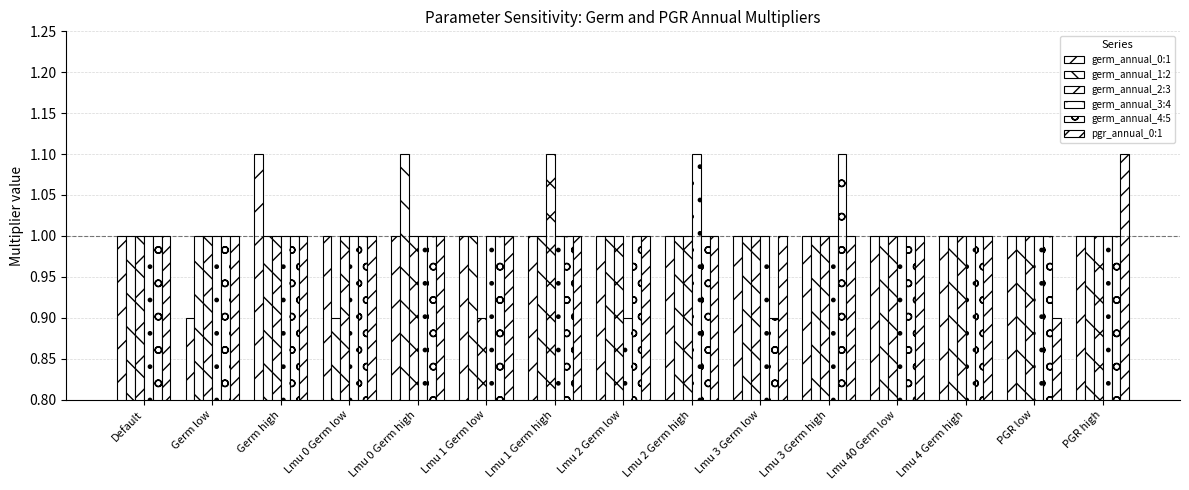

What is the sum of all pgr_annual_0:1 values?

15.0